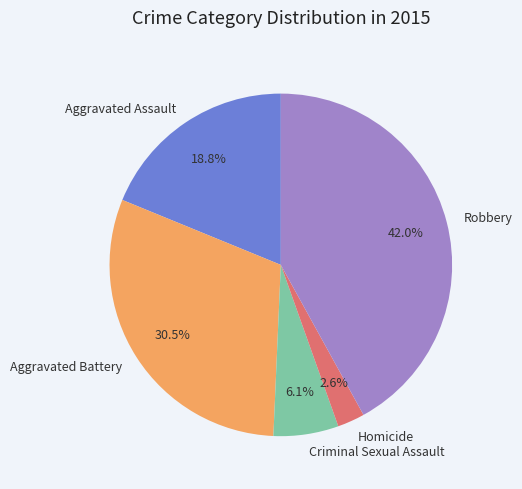

To the nearest percent, what is the difference between the Criminal Sexual Assault and Aggravated Battery slice percentages?

24%